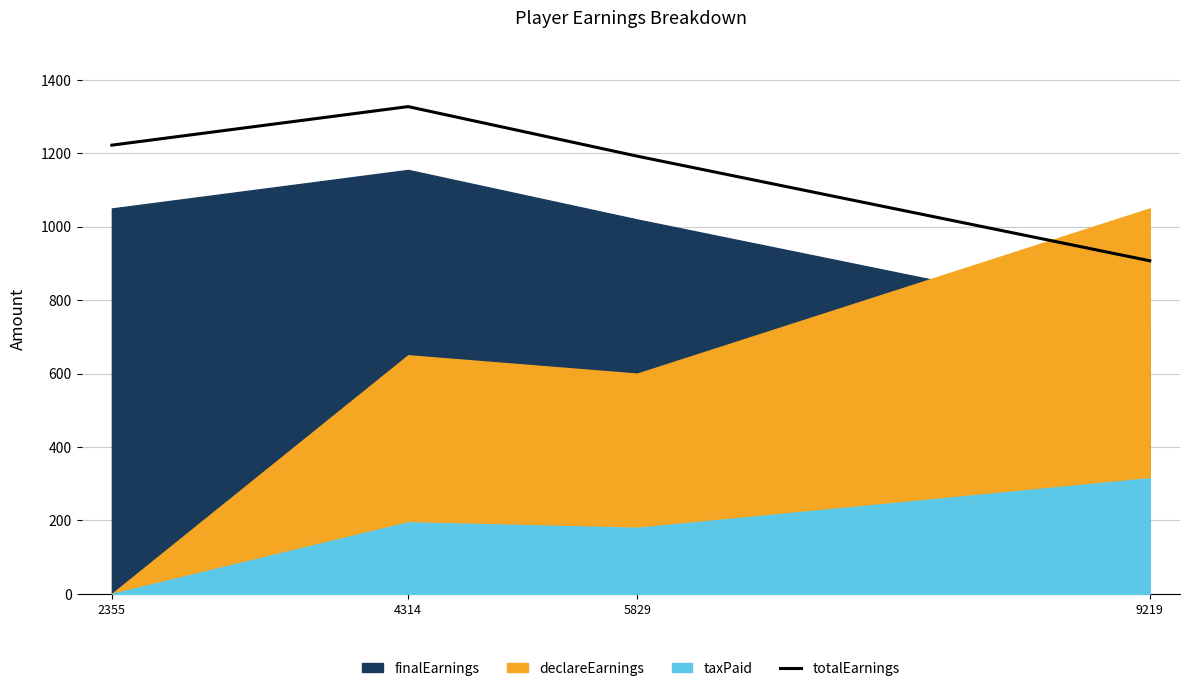

Rank the categories by value from highest to lowest.

4314, 2355, 5829, 9219